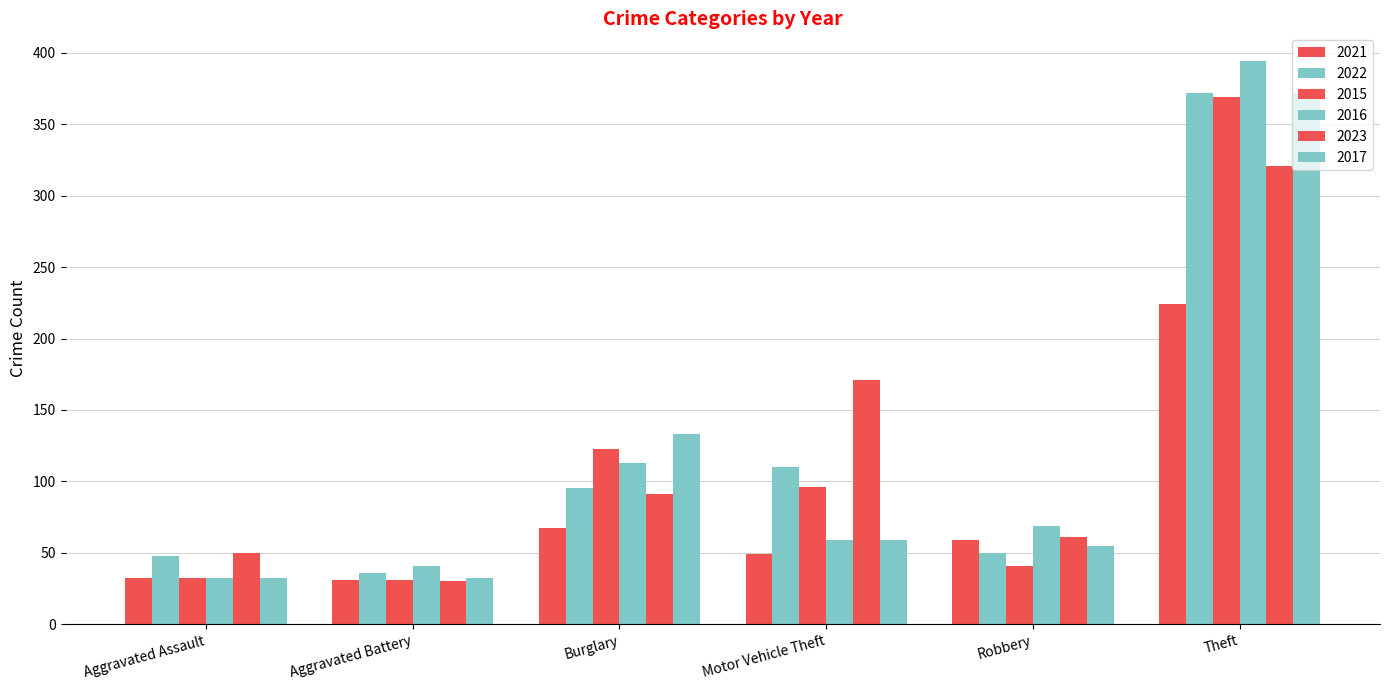

Which category has the highest value in the 2023 series?

Theft